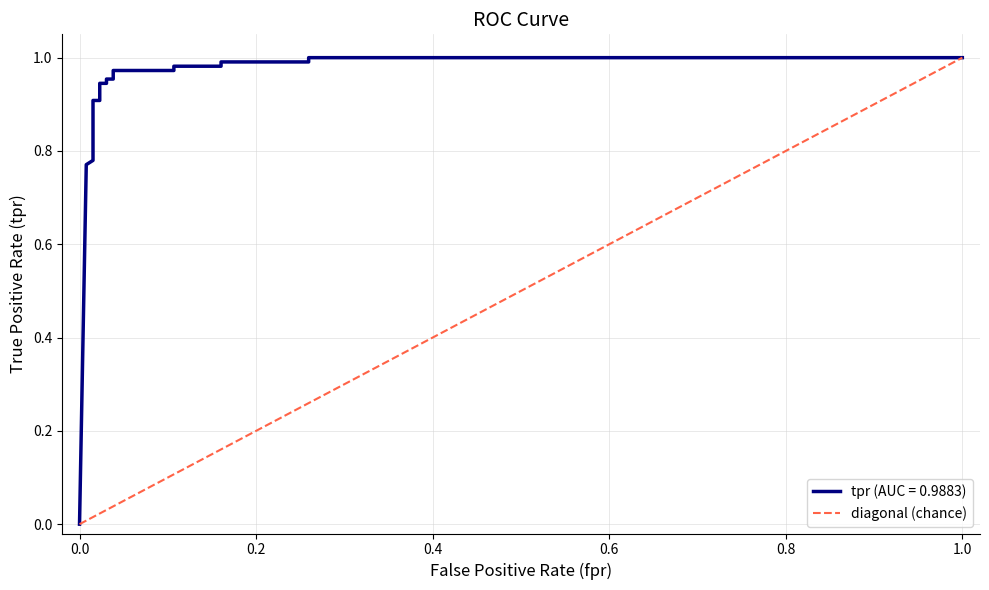

Reading right to left, list all the values displayed in this chart.

1.0	0.3	0.3	0.2	0.2	0.1	0.1	0.0	0.0	0.0	0.0	0.0	0.0	0.0	0.0	0.0	0.0	0.0	0.0